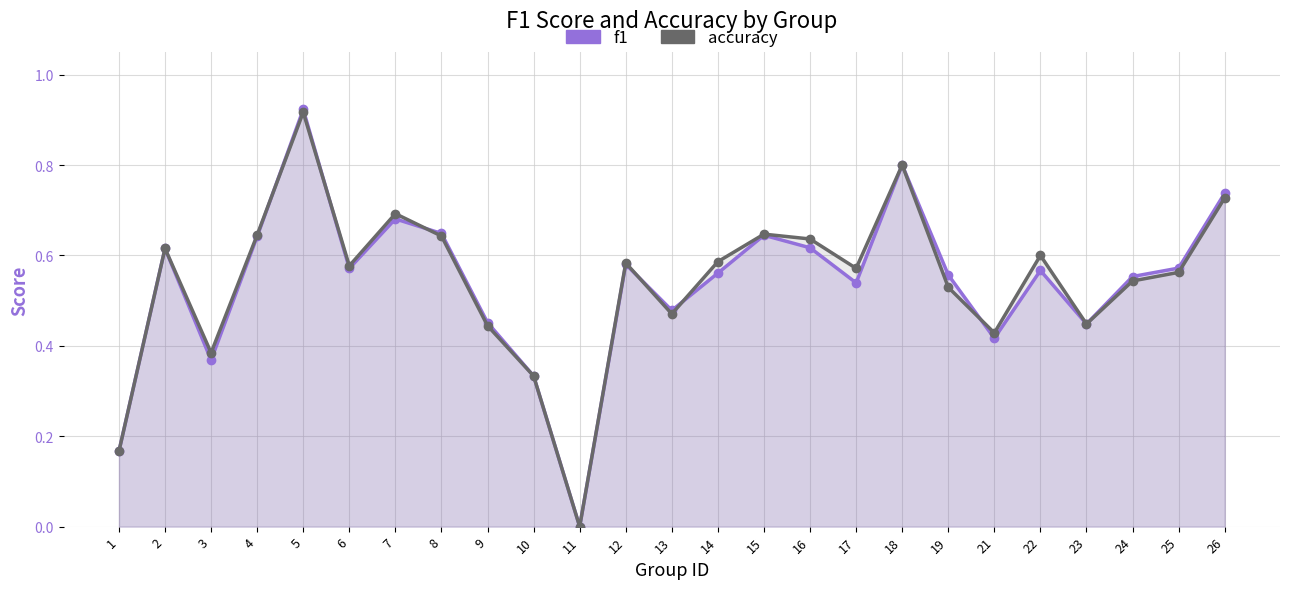

Reading left to right, extract all data points from this chart.

f1: 1=0.2	2=0.6	3=0.4	4=0.6	5=0.9	6=0.6	7=0.7	8=0.6	9=0.5	10=0.3	11=0.0	12=0.6	13=0.5	14=0.6	15=0.6	16=0.6	17=0.5	18=0.8	19=0.6	21=0.4	22=0.6	23=0.4	24=0.6	25=0.6	26=0.7
accuracy: 1=0.2	2=0.6	3=0.4	4=0.6	5=0.9	6=0.6	7=0.7	8=0.6	9=0.4	10=0.3	11=0.0	12=0.6	13=0.5	14=0.6	15=0.6	16=0.6	17=0.6	18=0.8	19=0.5	21=0.4	22=0.6	23=0.4	24=0.5	25=0.6	26=0.7